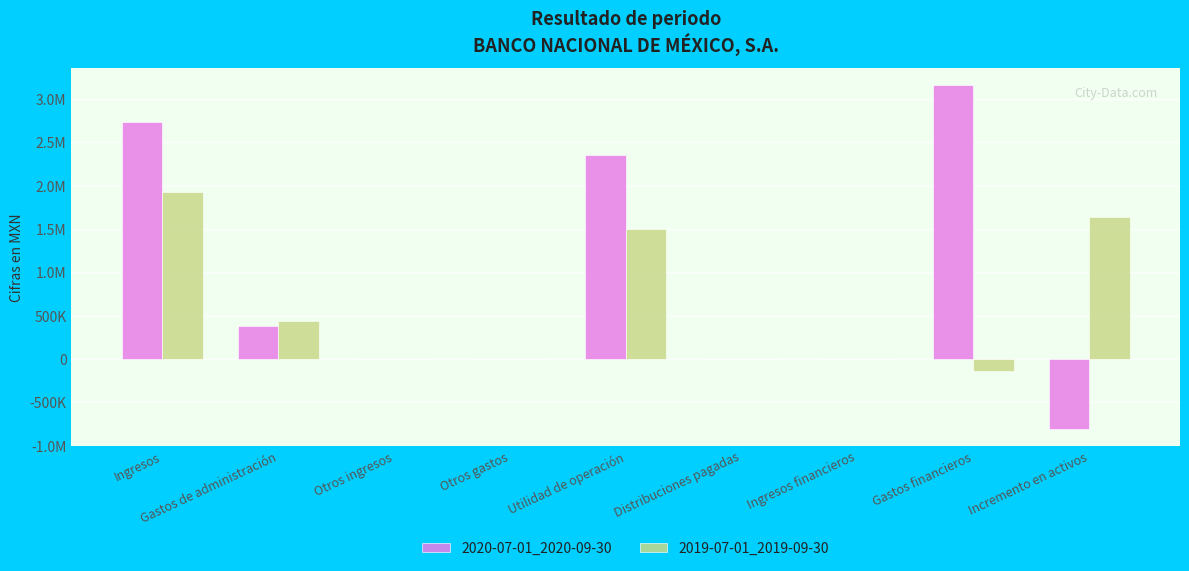

What are all the series names shown in the legend?

2020-07-01_2020-09-30, 2019-07-01_2019-09-30